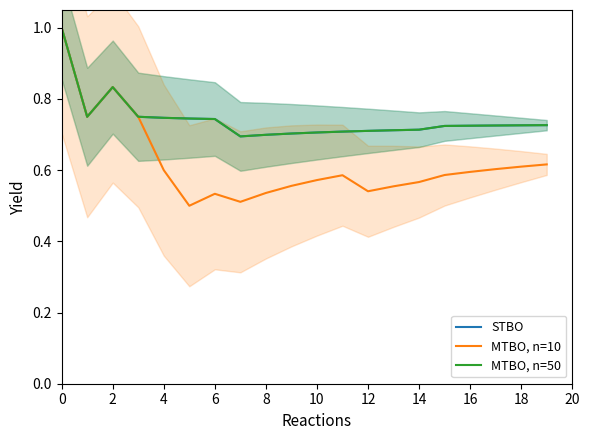

True or false: STBO and MTBO, n=50 cross at least once.

False